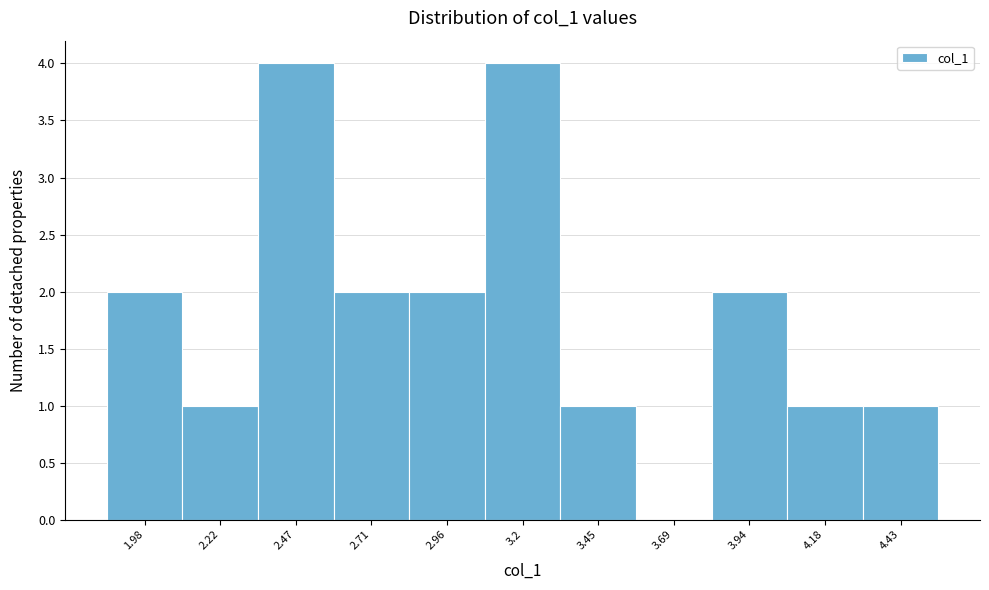

Reading left to right, what are all the values shown in this chart?

1.98=2	2.22=1	2.47=4	2.71=2	2.96=2	3.2=4	3.45=1	3.69=0	3.94=2	4.18=1	4.43=1